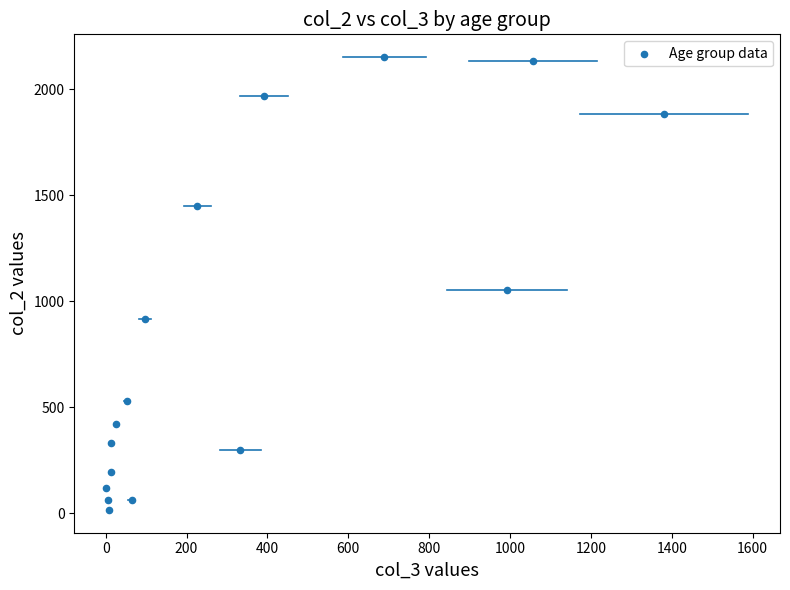

What is the range of Y values (max minus min)?

2136